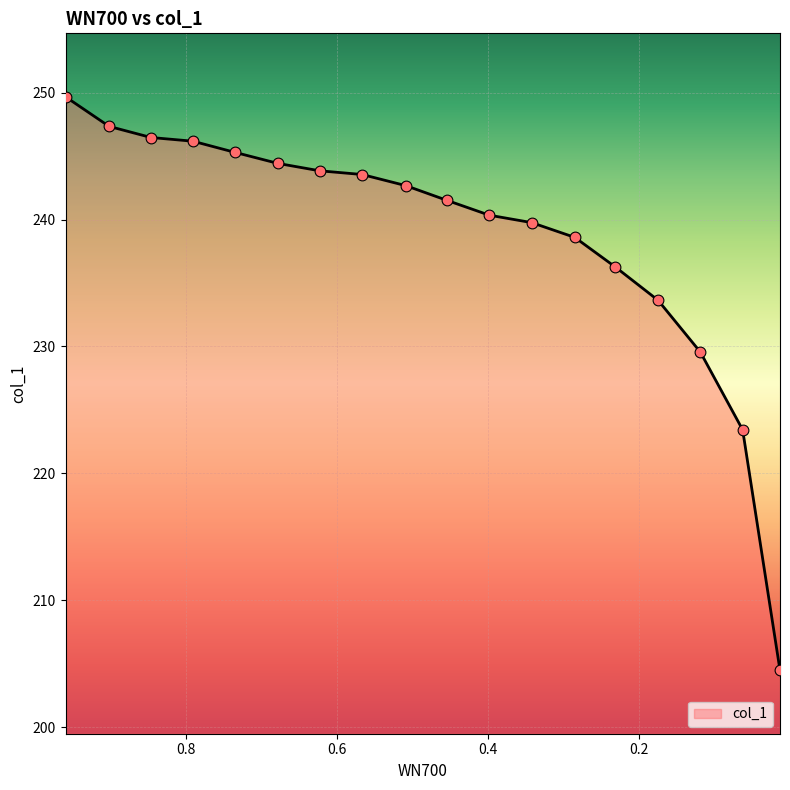

What is the change in value from 0.9601 to 0.736?

-4.4